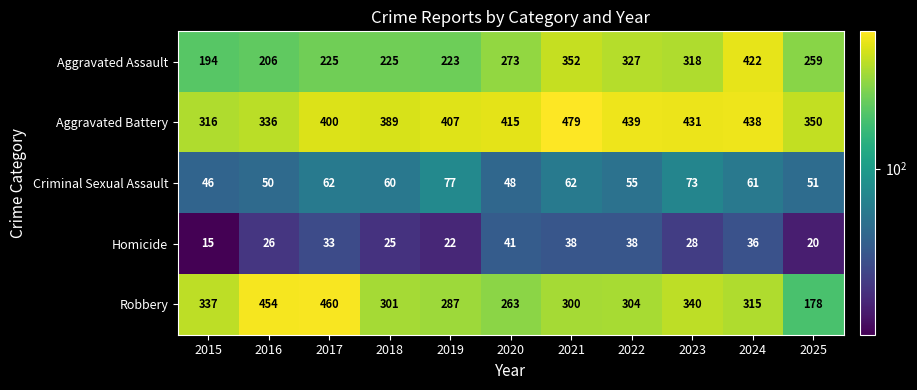

Count the number of categories in the chart.

11